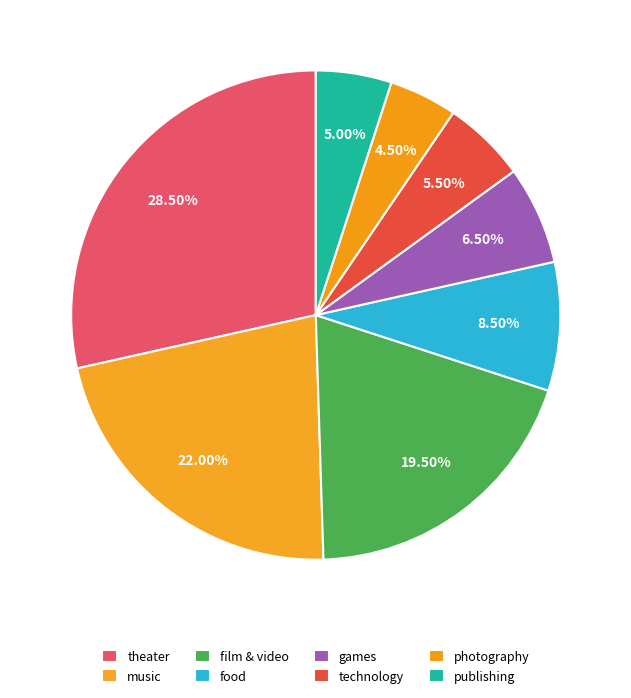

Between photography and theater, which is larger?

theater